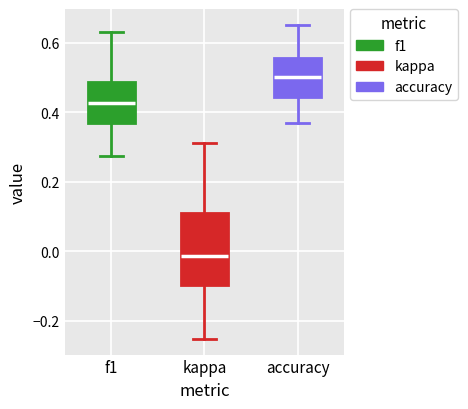

Reading left to right, read every box against the y-axis: the position of its median line, the range the box covers, and the ends of its whiskers. The values are not printed on the chart, so give them approximately, as read against the axis.

f1: median 0.42, box 0.36 to 0.48, whiskers 0.28 to 0.62
kappa: median -0.02, box -0.10 to 0.12, whiskers -0.26 to 0.32
accuracy: median 0.50, box 0.44 to 0.56, whiskers 0.36 to 0.66